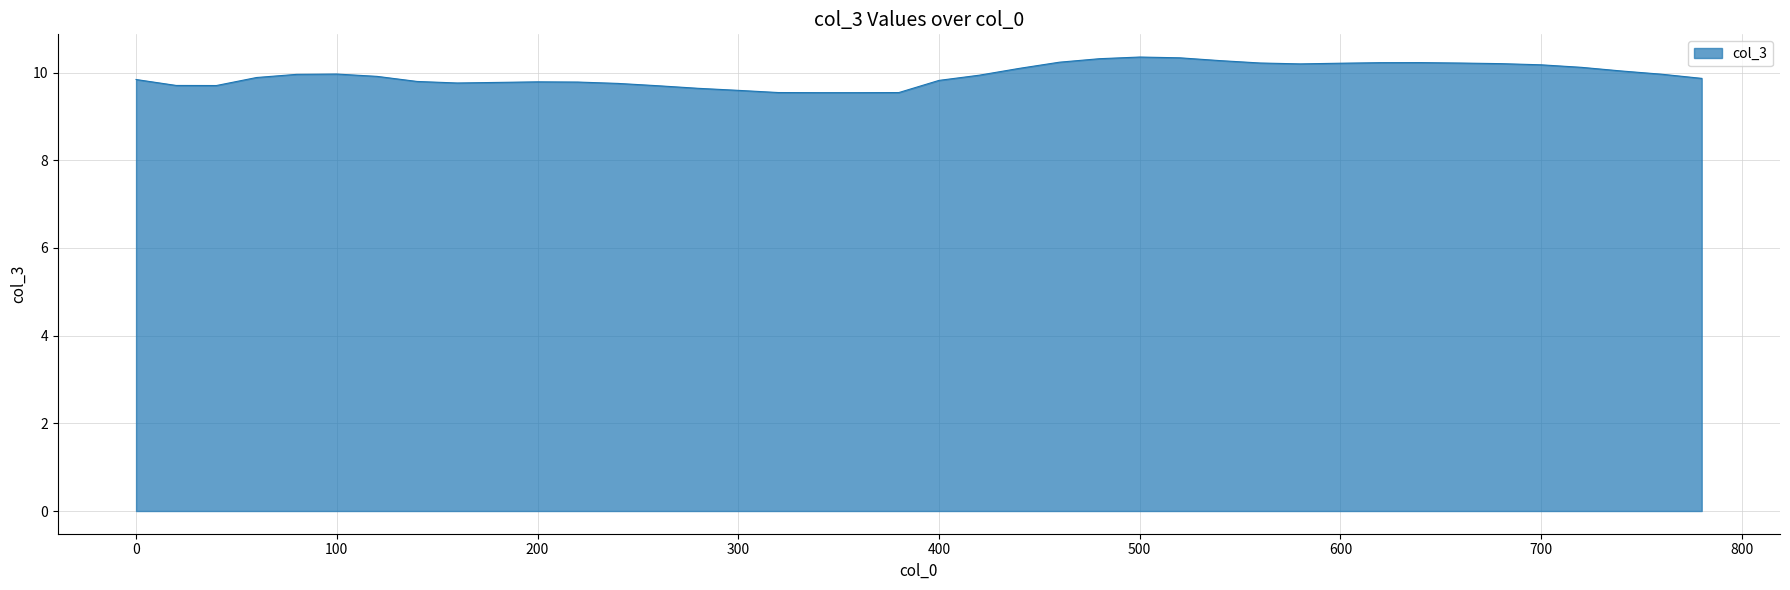

What is the minimum value shown in the chart?

9.5